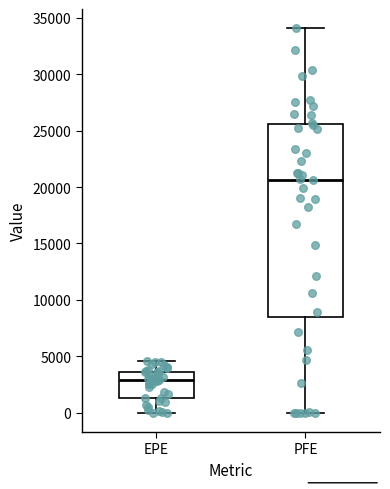

Where does the upper whisker of the box for EPE end on the y-axis? The values are not printed on the chart, so give them approximately, as read against the axis.

4500